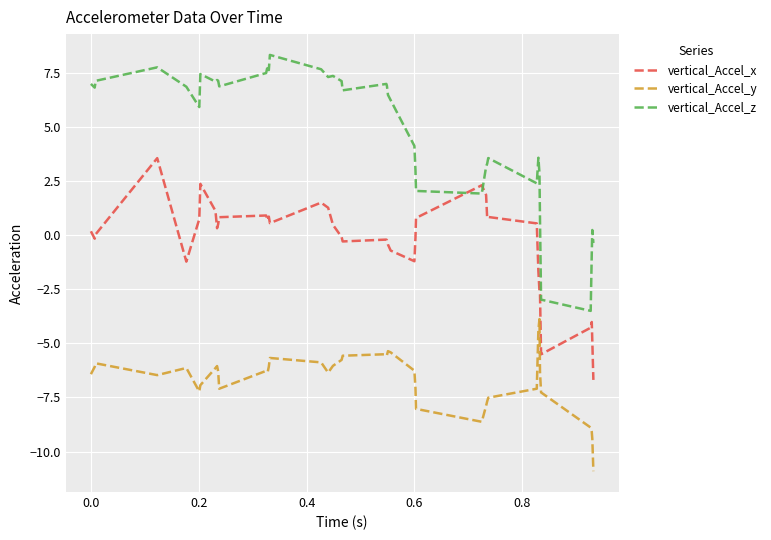

List the series in order of their peak value, lowest first.

vertical_Accel_y, vertical_Accel_x, vertical_Accel_z